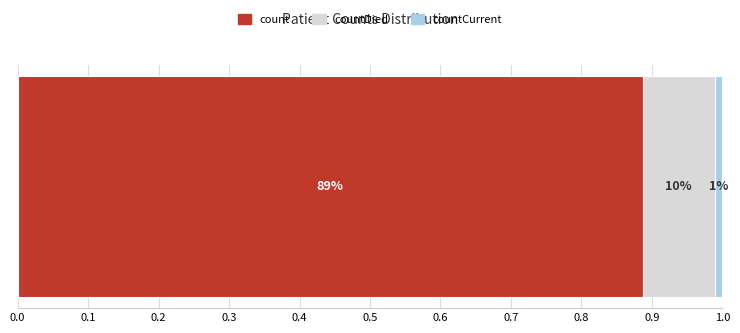

What are all the series names shown in the legend?

count, countDied, countCurrent